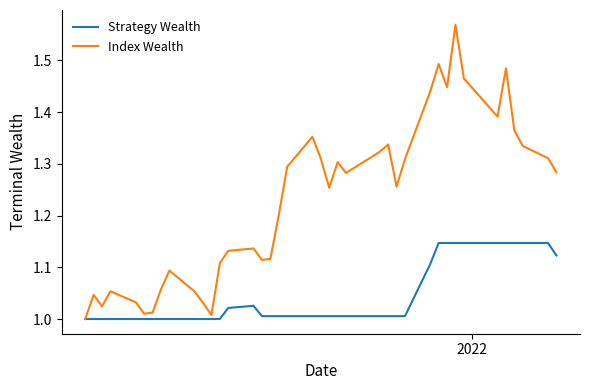

List the series in order of their overall mean, lowest first.

Strategy Wealth, Index Wealth